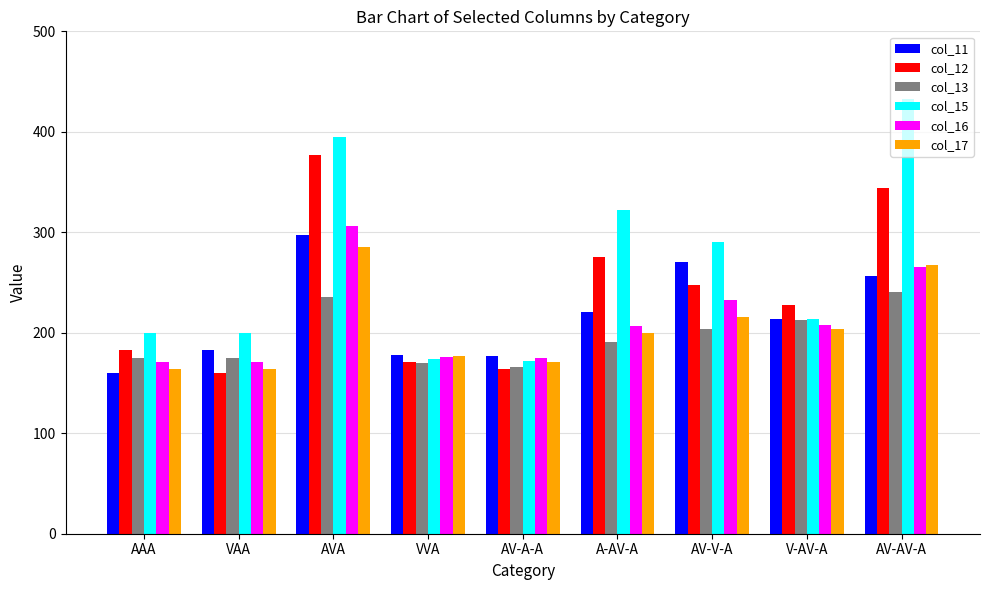

At how many categories does at least one series exceed 222?

5